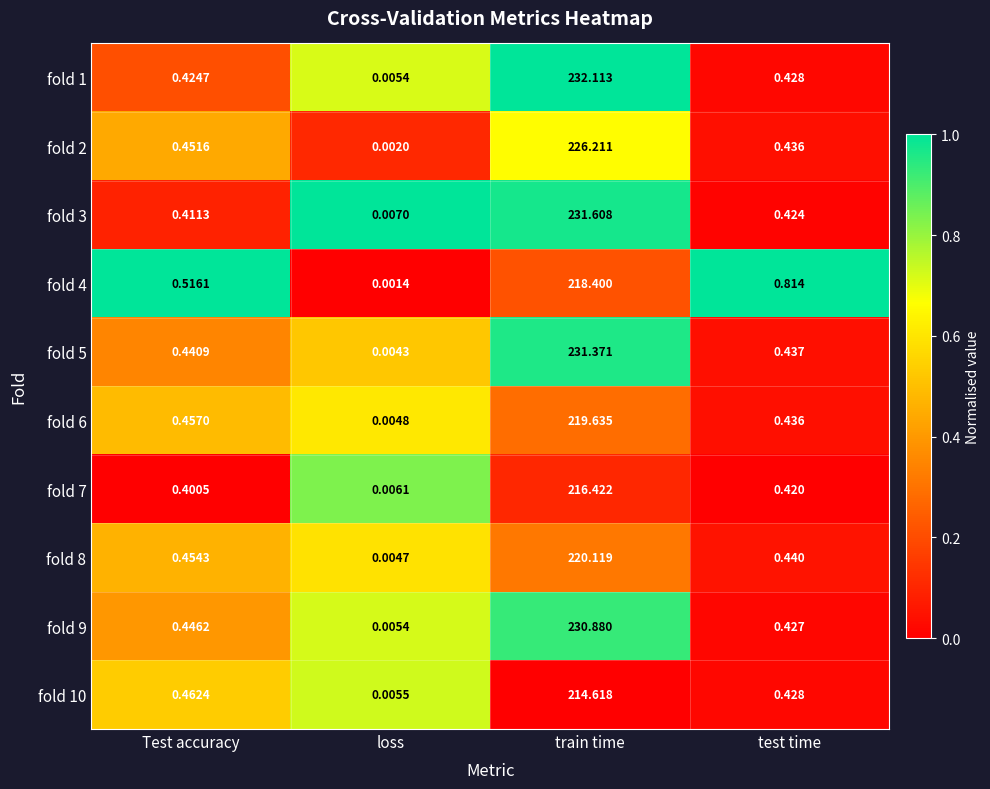

Where is fold 8 nearest to the value 110?

Test accuracy